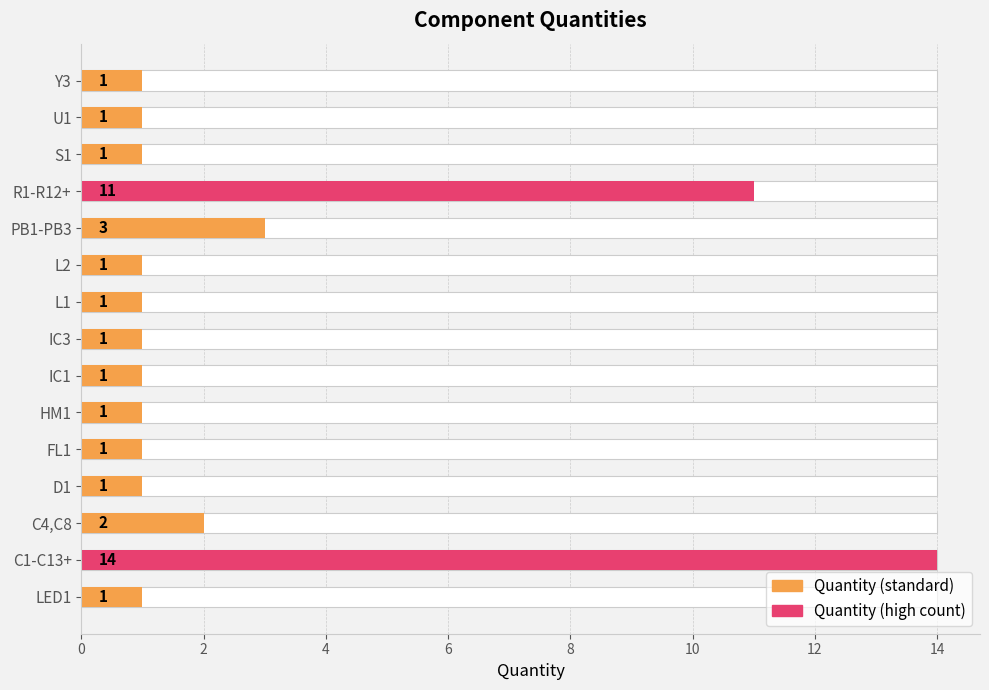

What is the sum of all values?

41